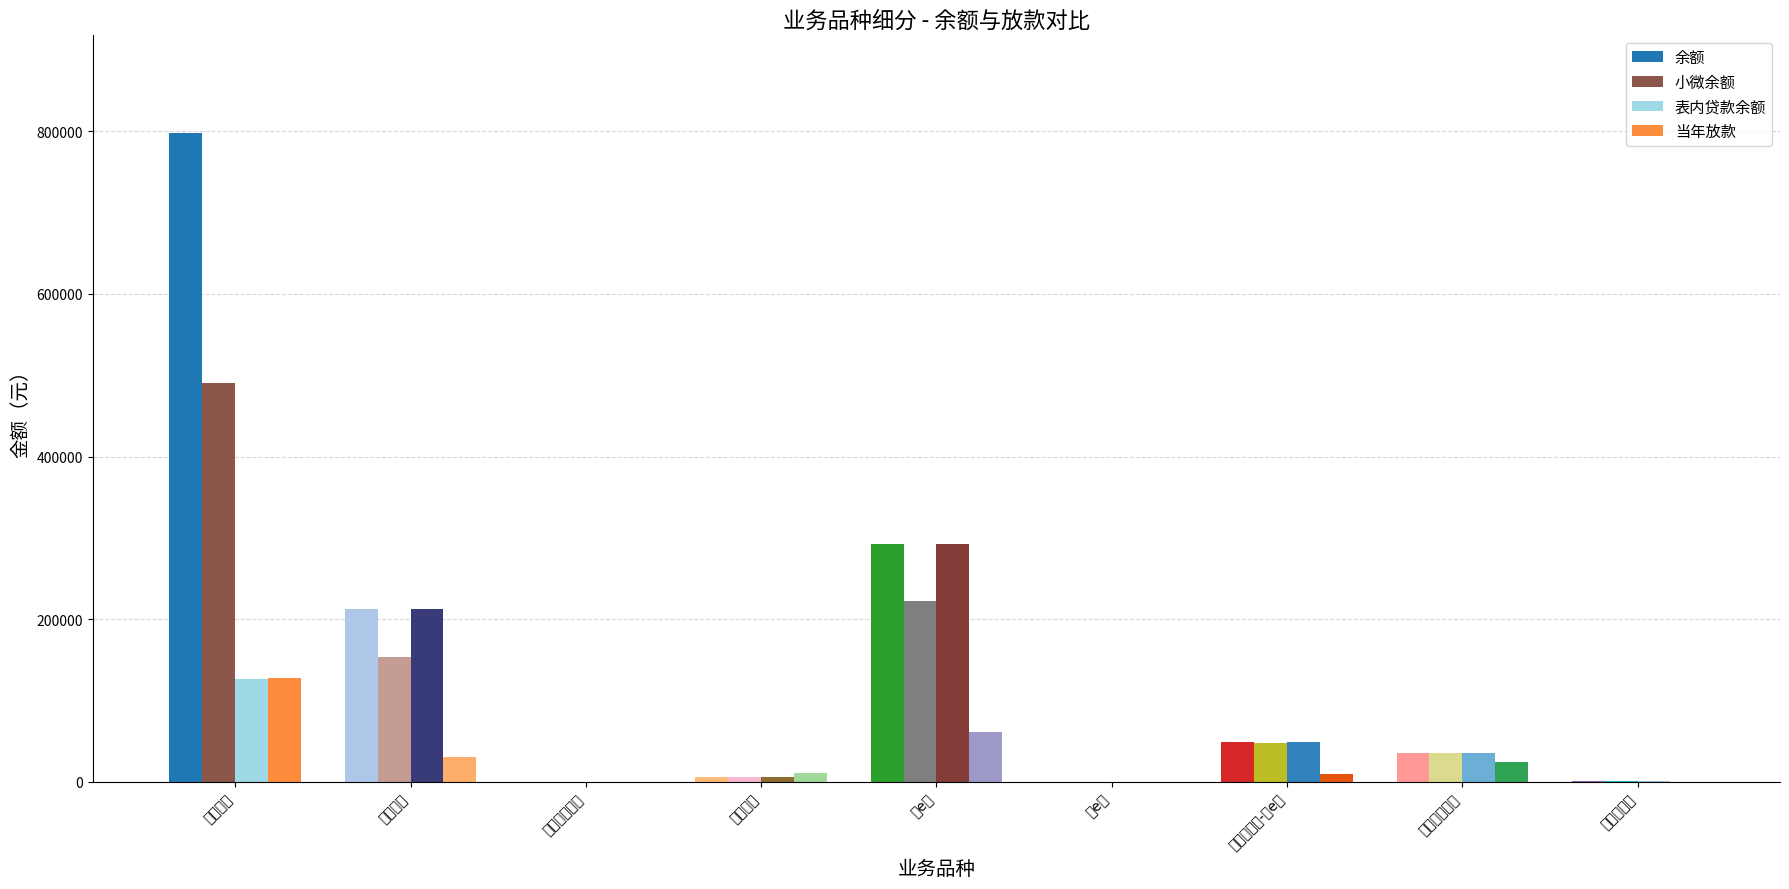

True or false: 小微余额 has a value of 861566.6 at 其他贷款.

False